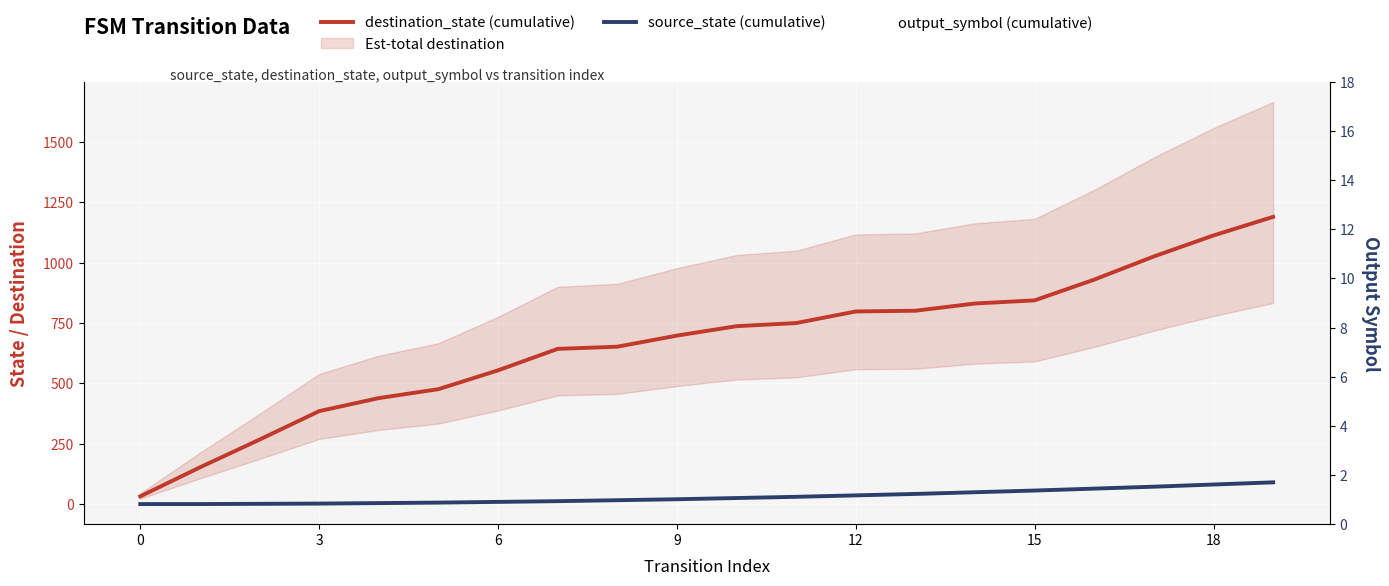

What is the difference between the second highest and minimum values in the destination_state (cumulative) series?

1081